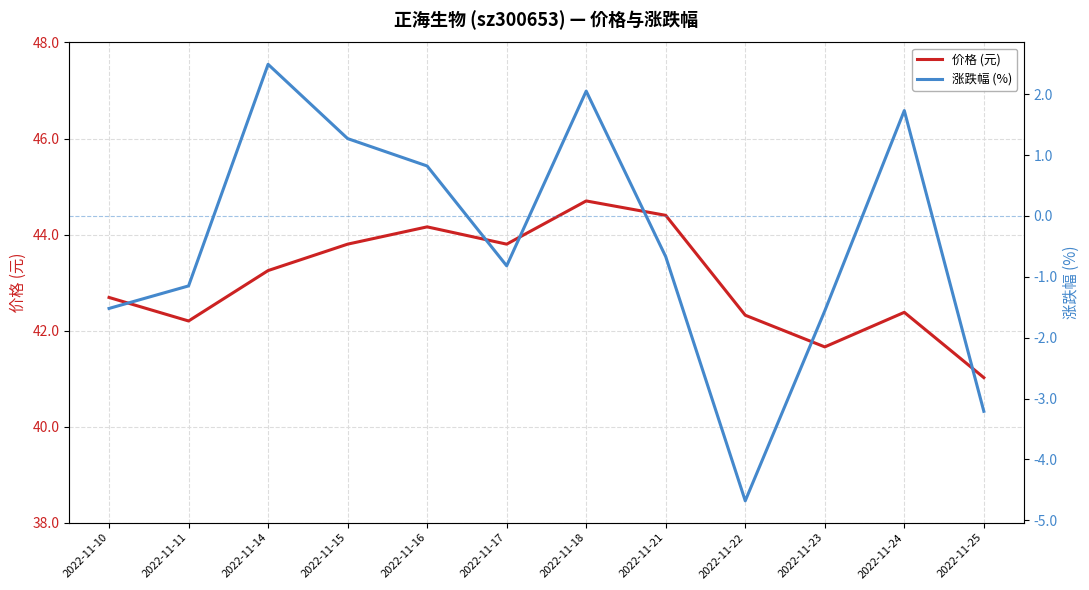

True or false: 价格 (元) and 涨跌幅 (%) intersect in this chart.

False